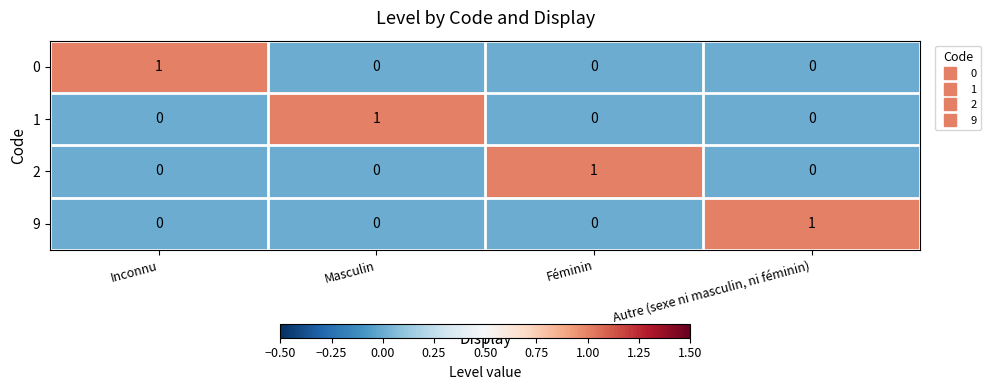

At how many categories does at least one series exceed 0?

4